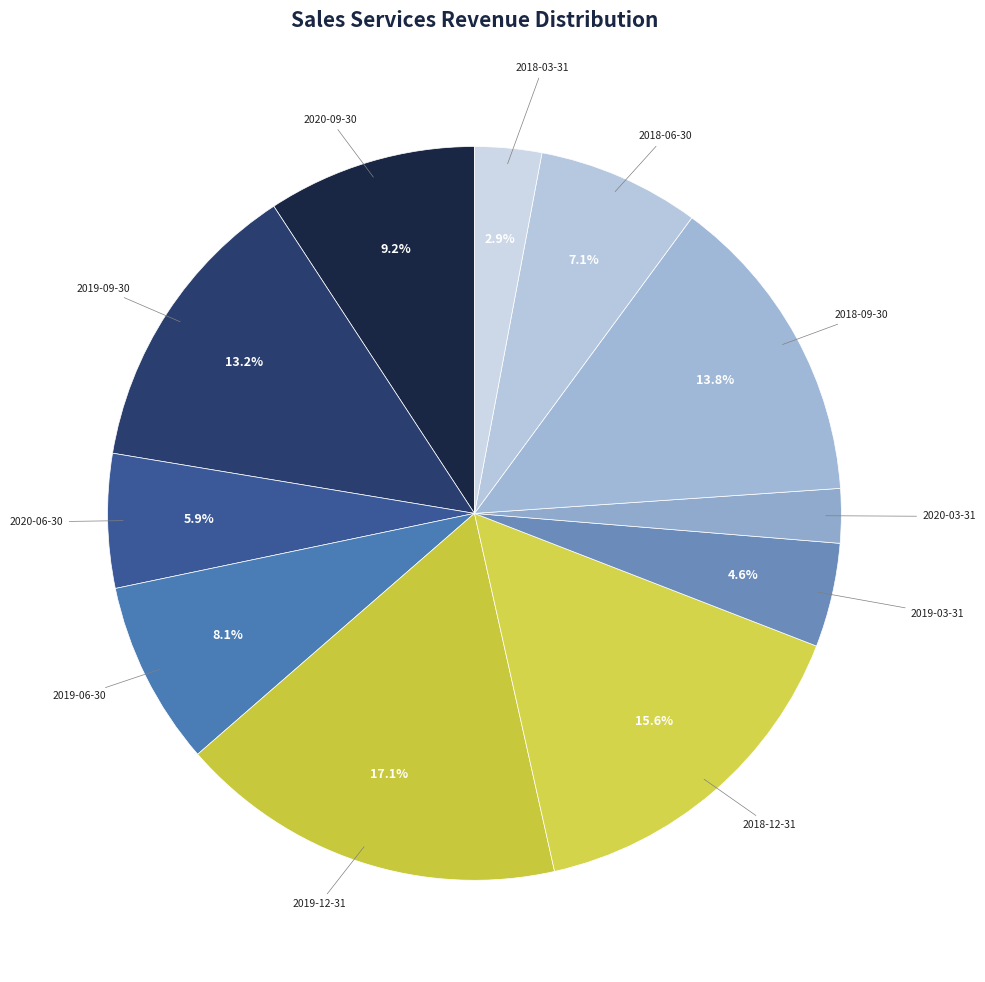

What percentage is the 2018-03-31 slice, to the nearest percent?

3%